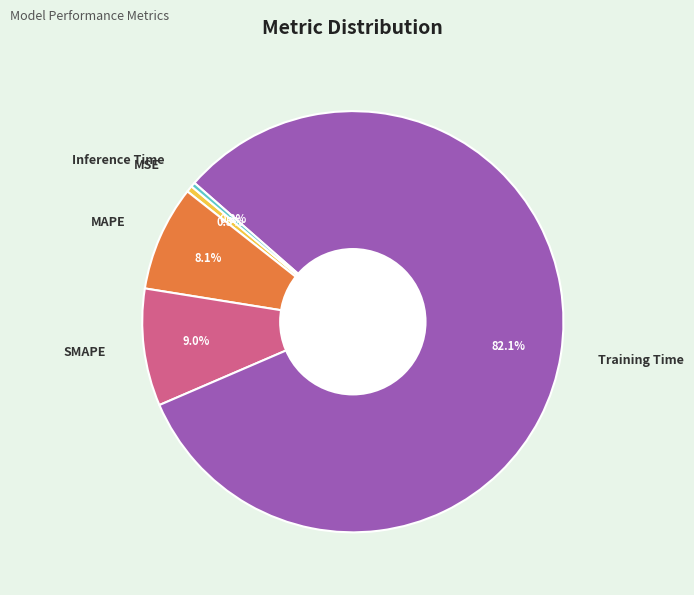

To the nearest percent, what is the average slice percentage?

20%